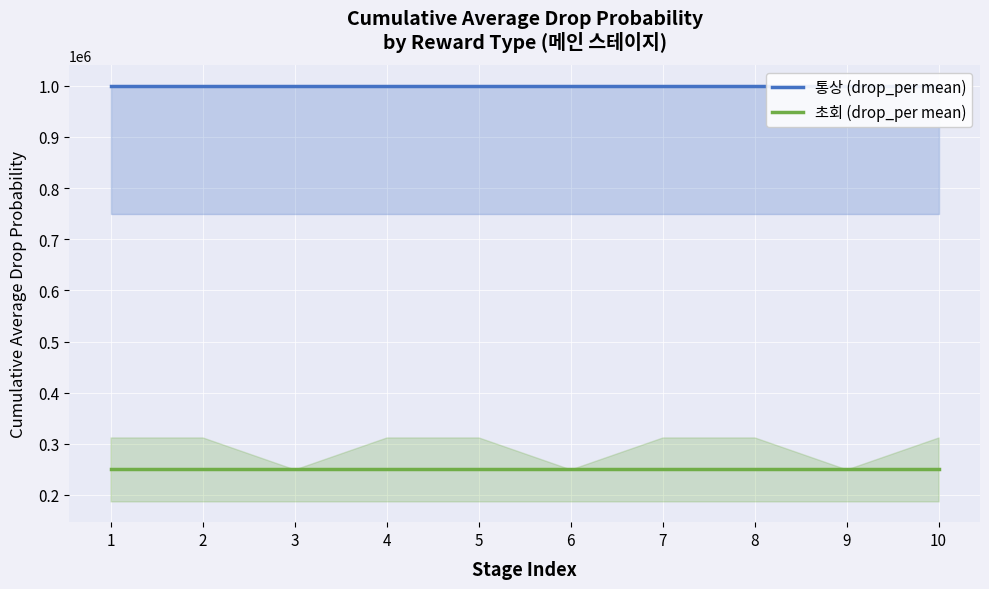

Which series has the largest total across all categories?

통상 (drop_per mean)